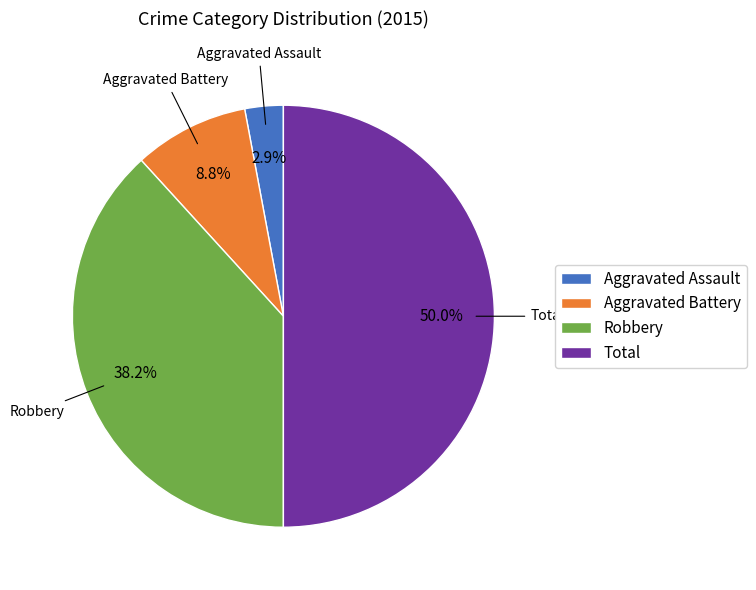

Is it true that Total is 65% of the pie?

False